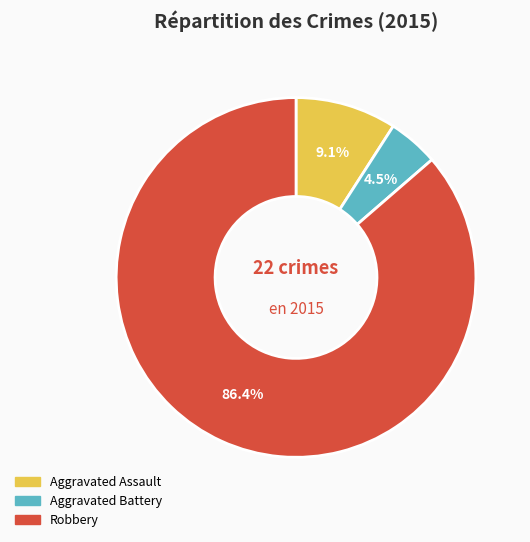

Is there any slice that represents more than half of the pie?

Yes